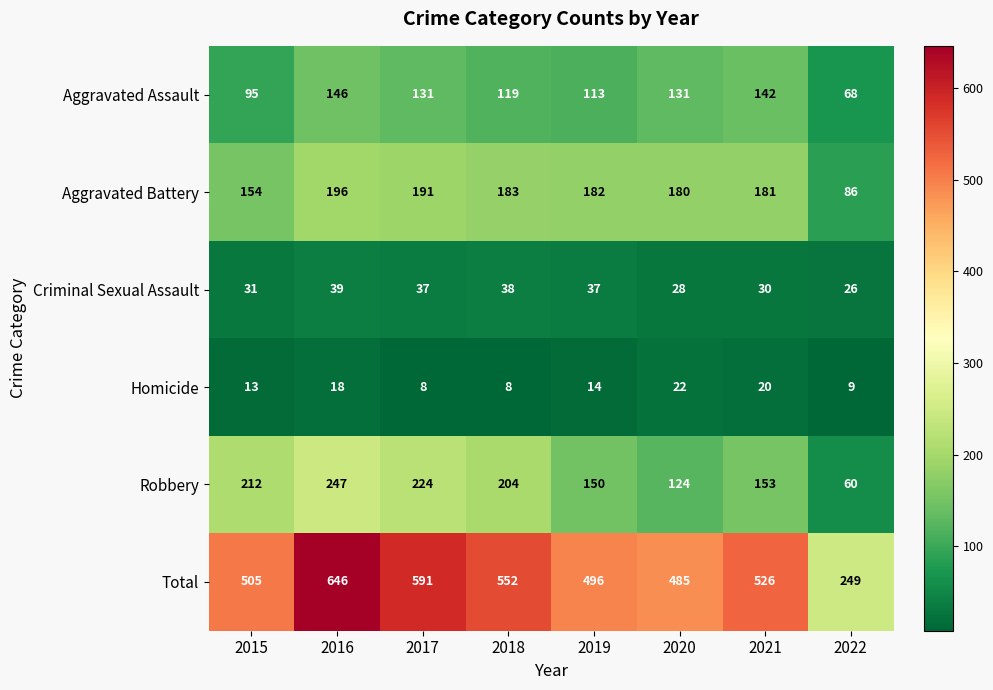

List the series in order of their peak value, lowest first.

Homicide, Criminal Sexual Assault, Aggravated Assault, Aggravated Battery, Robbery, Total